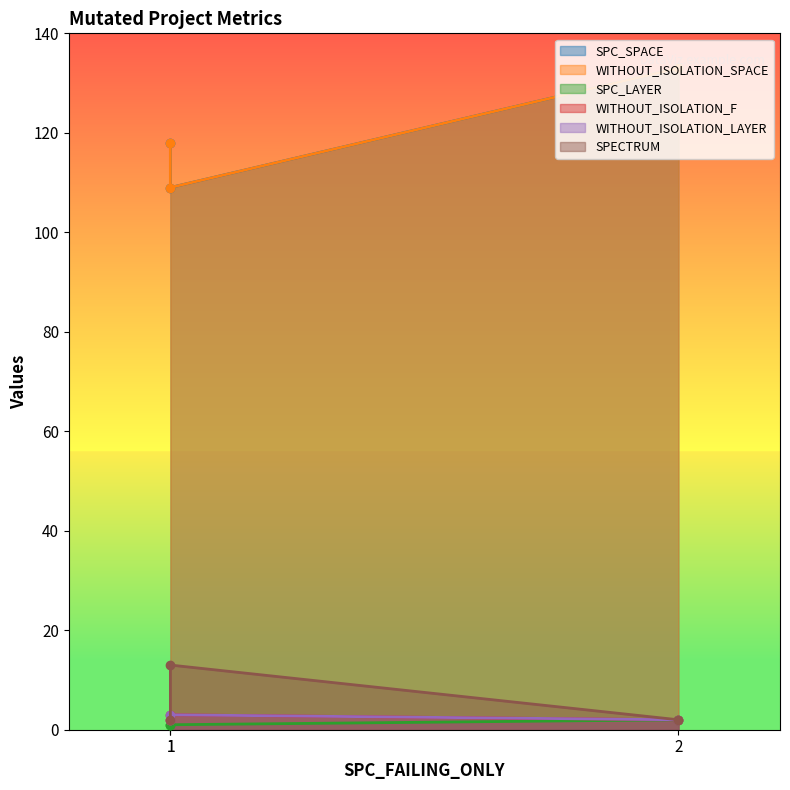

How many SPC_SPACE values are between 109 and 133?

3